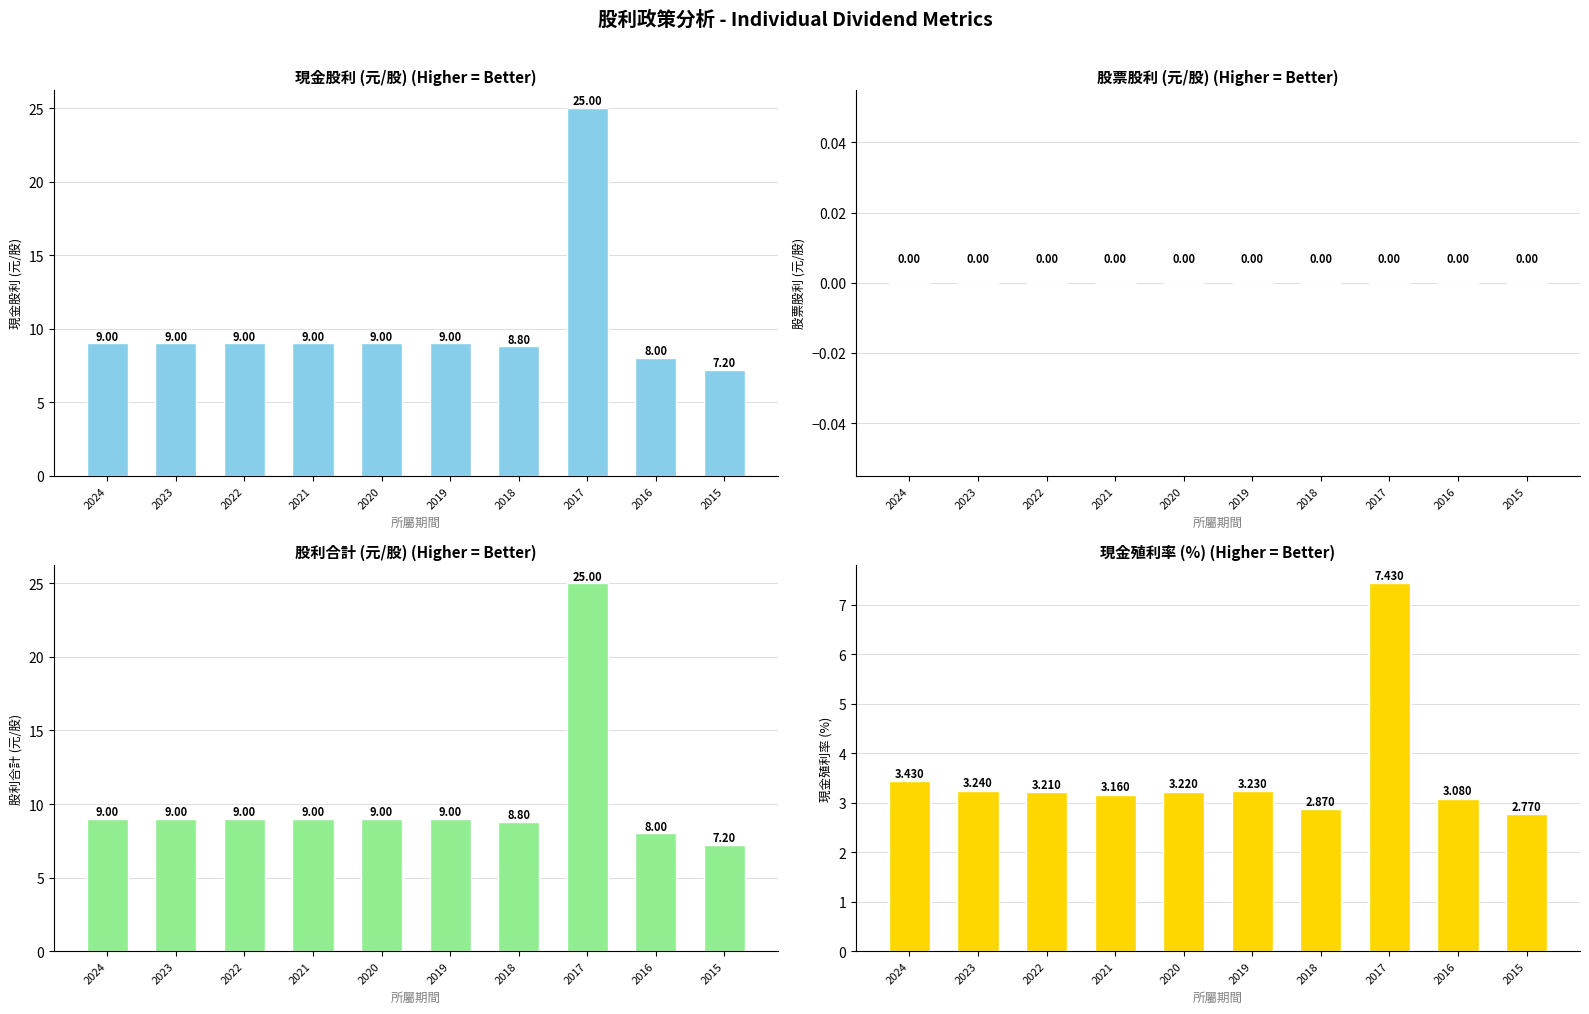

How many groups of bars are there?

10